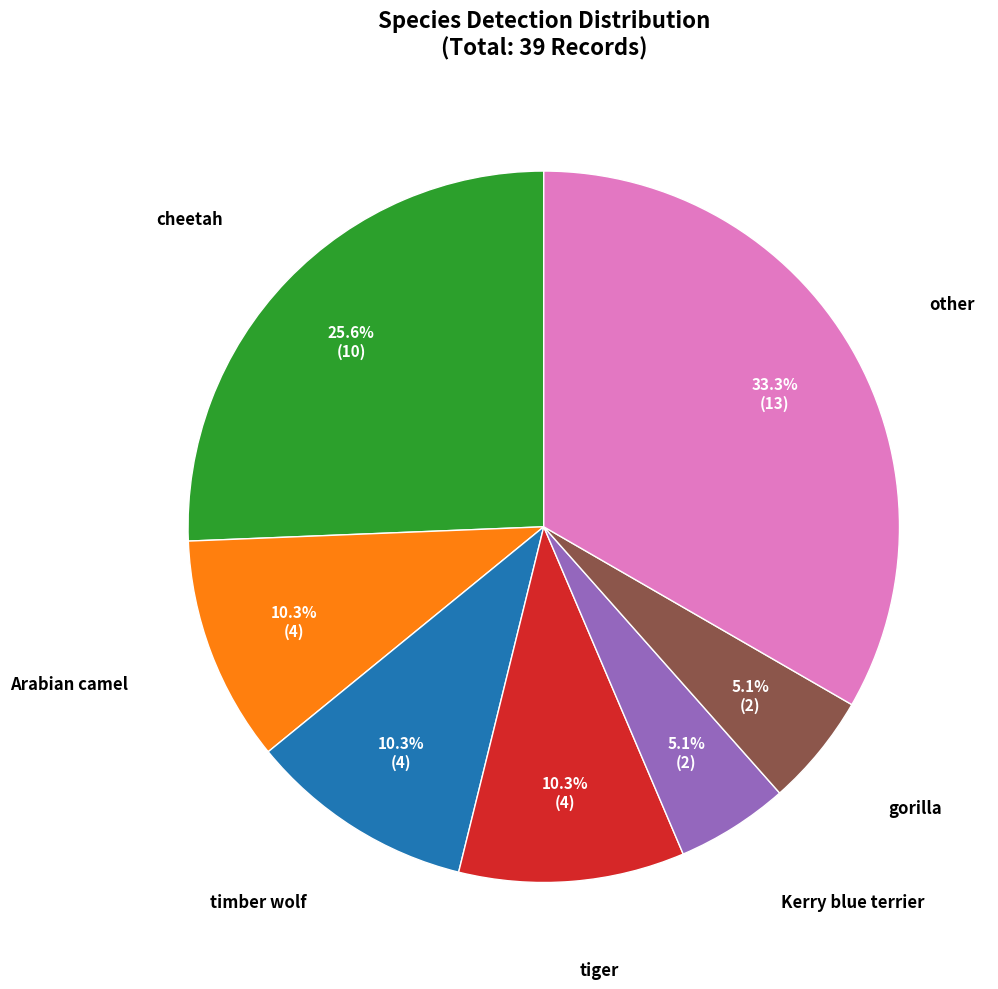

To the nearest percent, what is the difference between the largest and smallest slice percentages?

28%